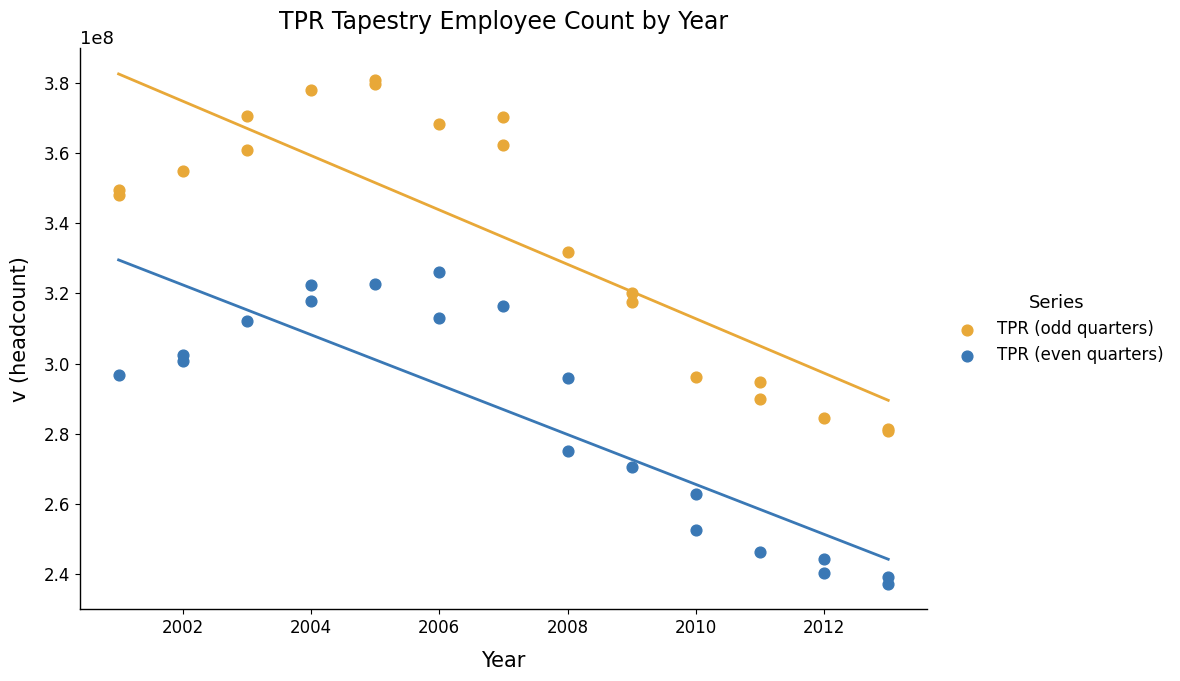

Which series has the largest Y range (max minus min)?

TPR (odd quarters)